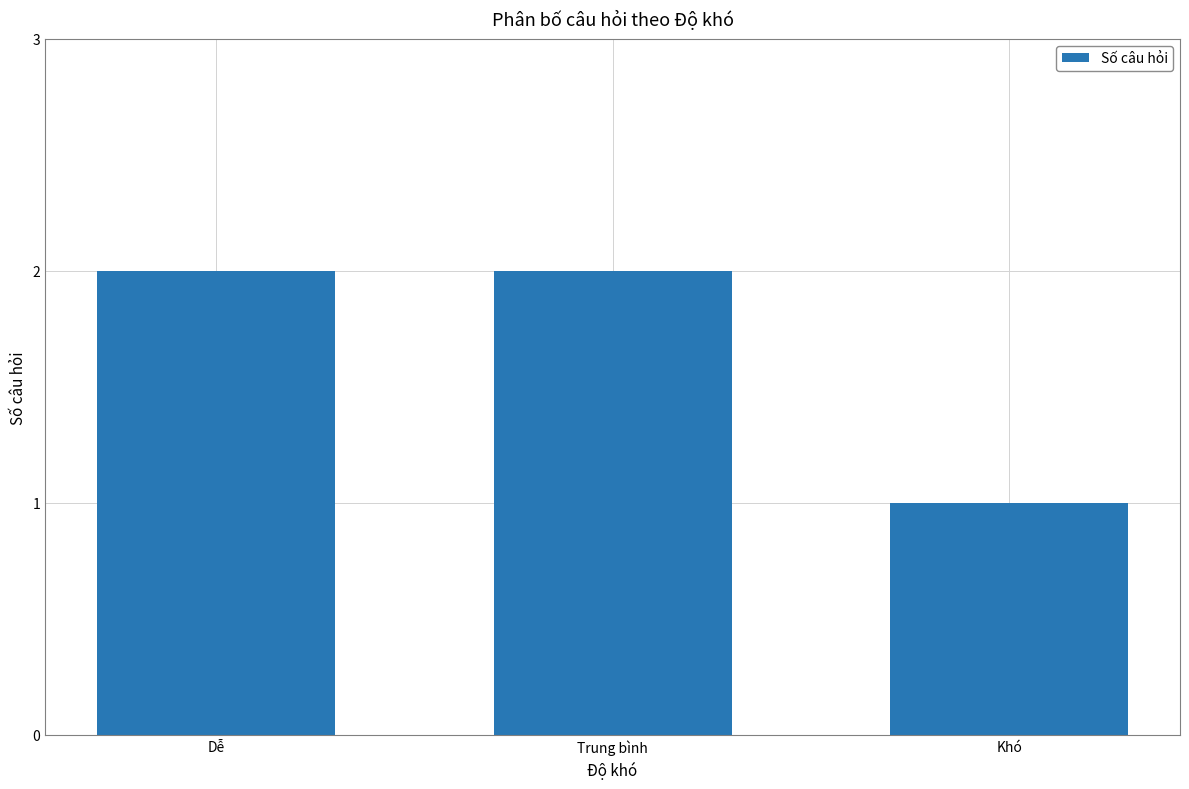

What is the average value?

2